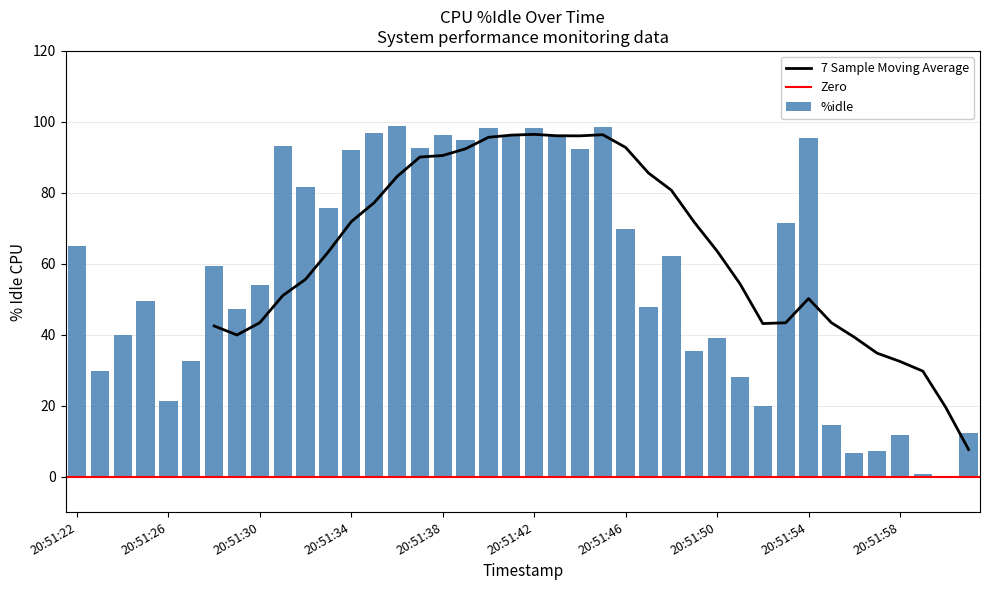

What is the label of the 28th bar from the right?

20:51:34